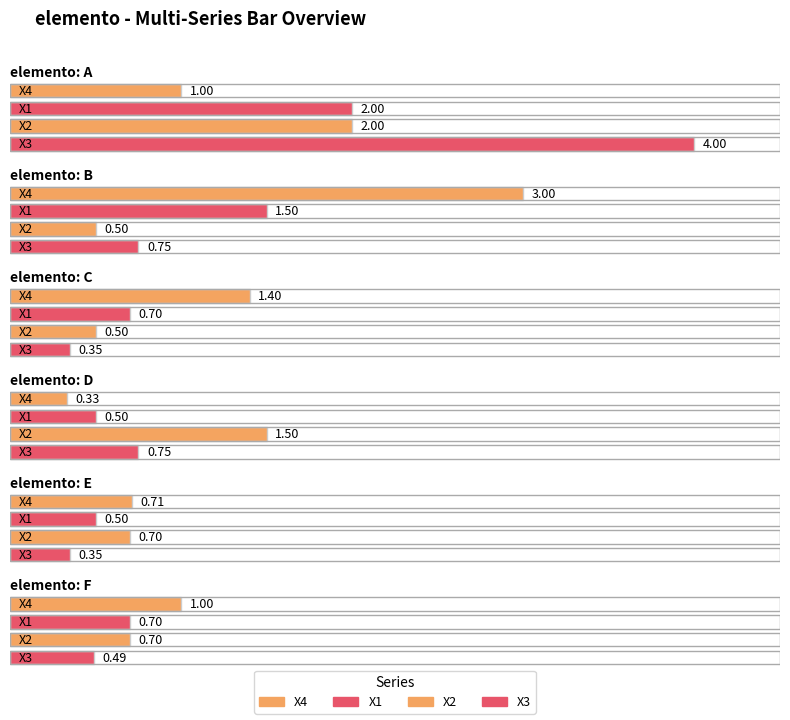

At which label is X1 closest to 1?

C